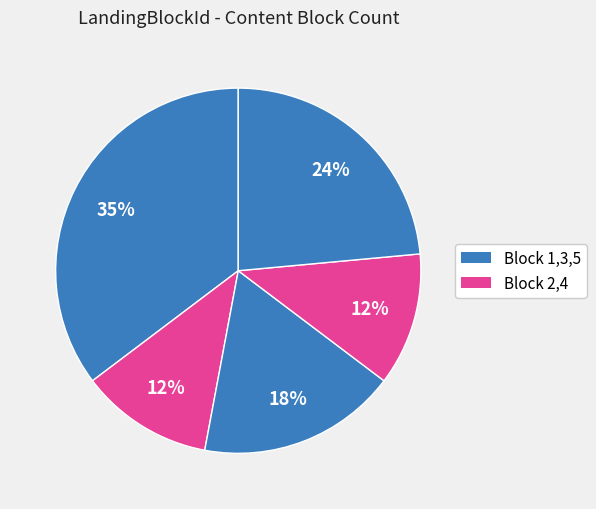

How many segments does this pie chart have?

5